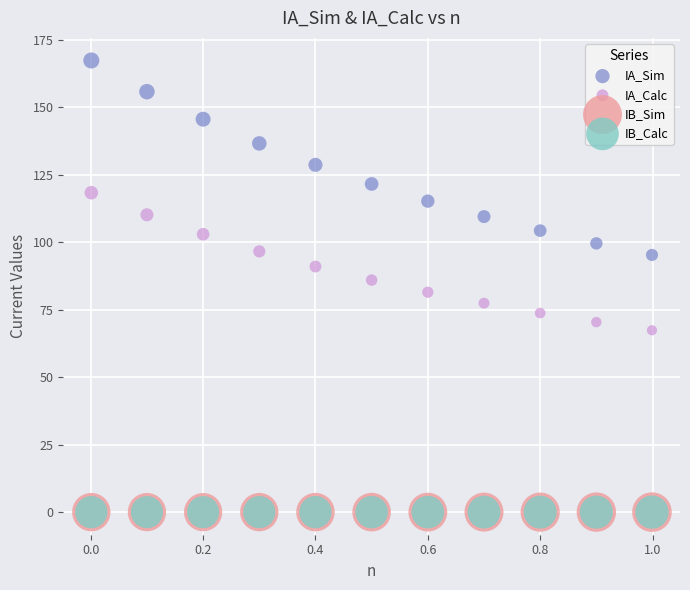

What are all the series names shown in the legend?

IA_Sim, IA_Calc, IB_Sim, IB_Calc